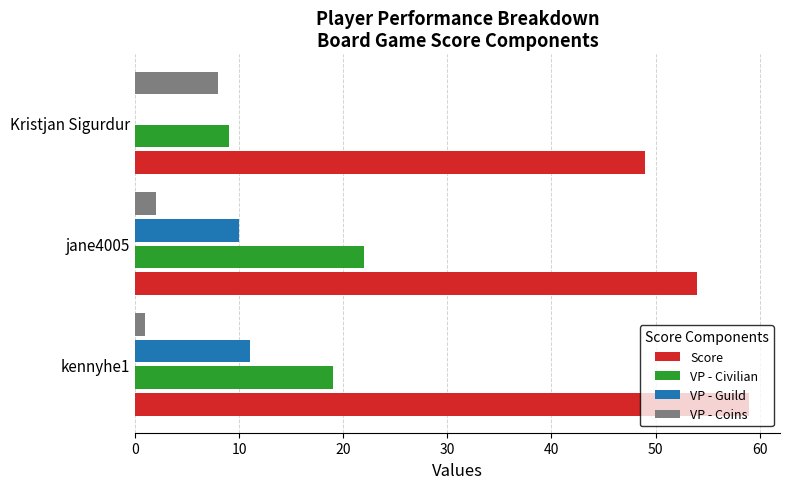

What is the greatest value displayed?

59